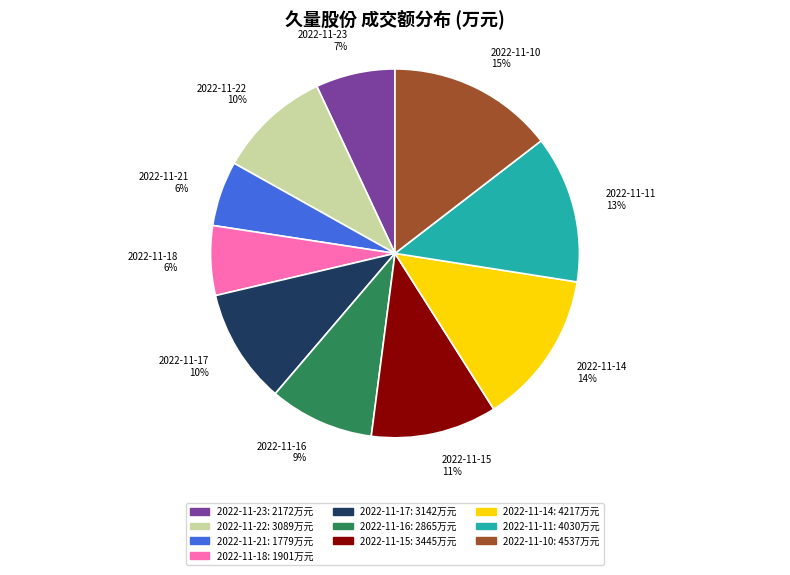

Count the number of slices in the pie.

10